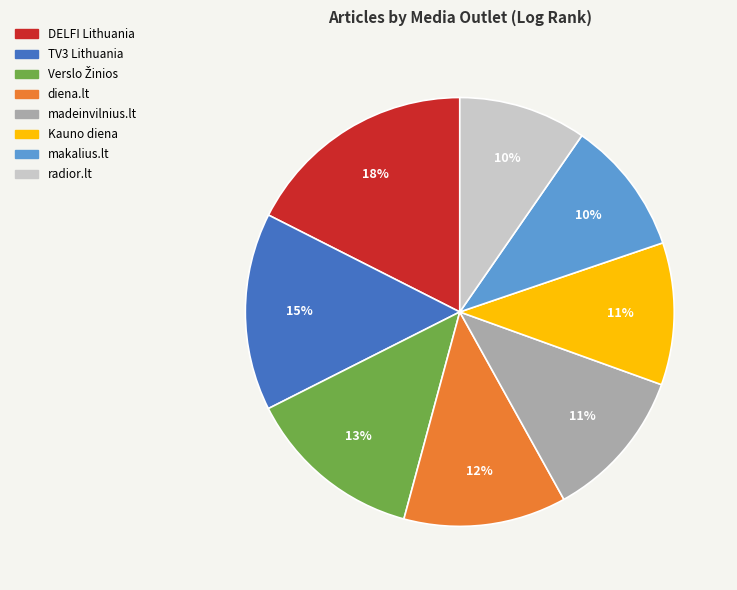

To the nearest percent, what is the combined percentage of TV3 Lithuania and radior.lt?

25%